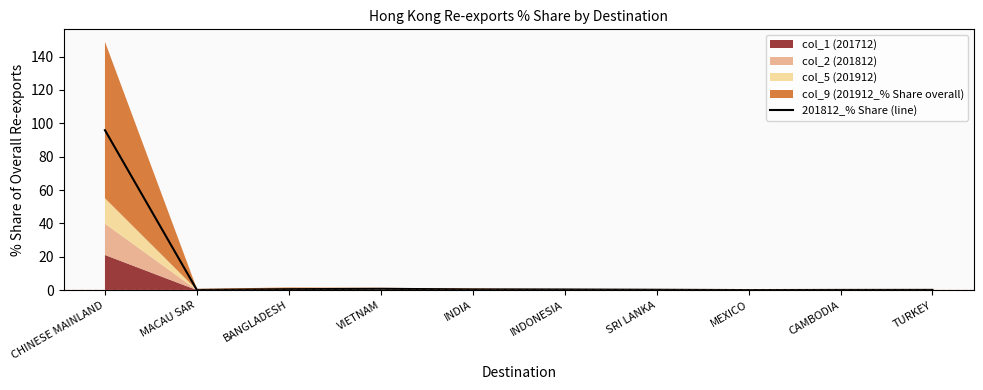

Between CHINESE MAINLAND and CAMBODIA, which is larger?

CHINESE MAINLAND